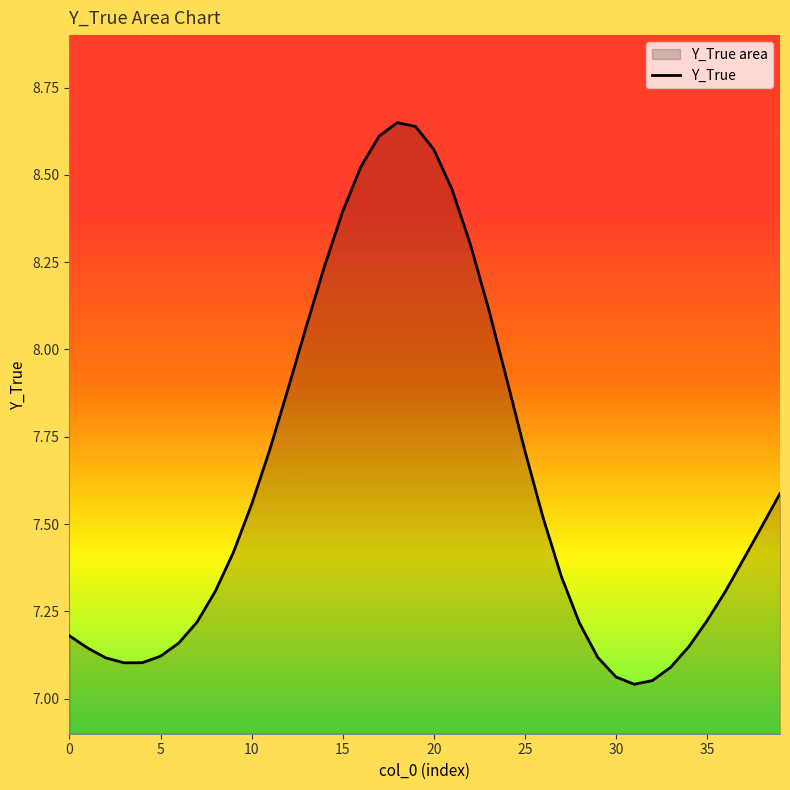

How many lines are shown in the chart?

1